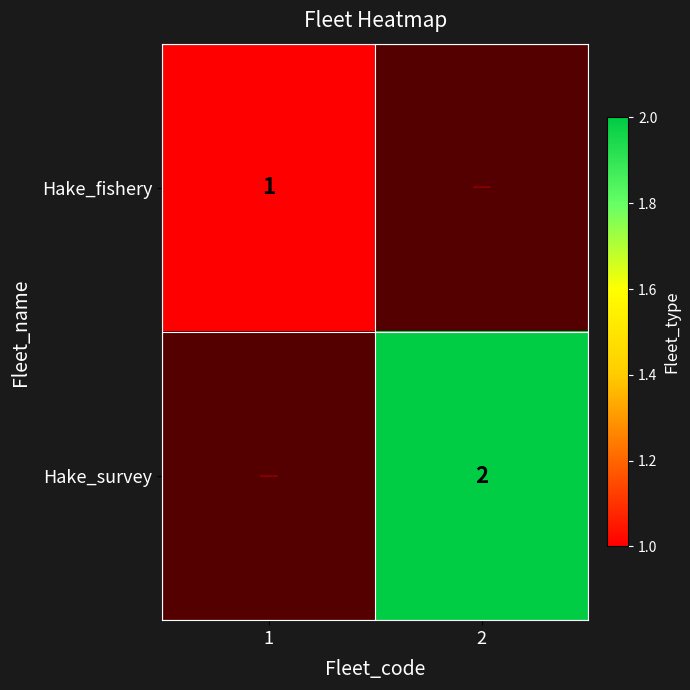

Is the value of Hake_fishery at 1 greater than the value of Hake_survey at 2?

No